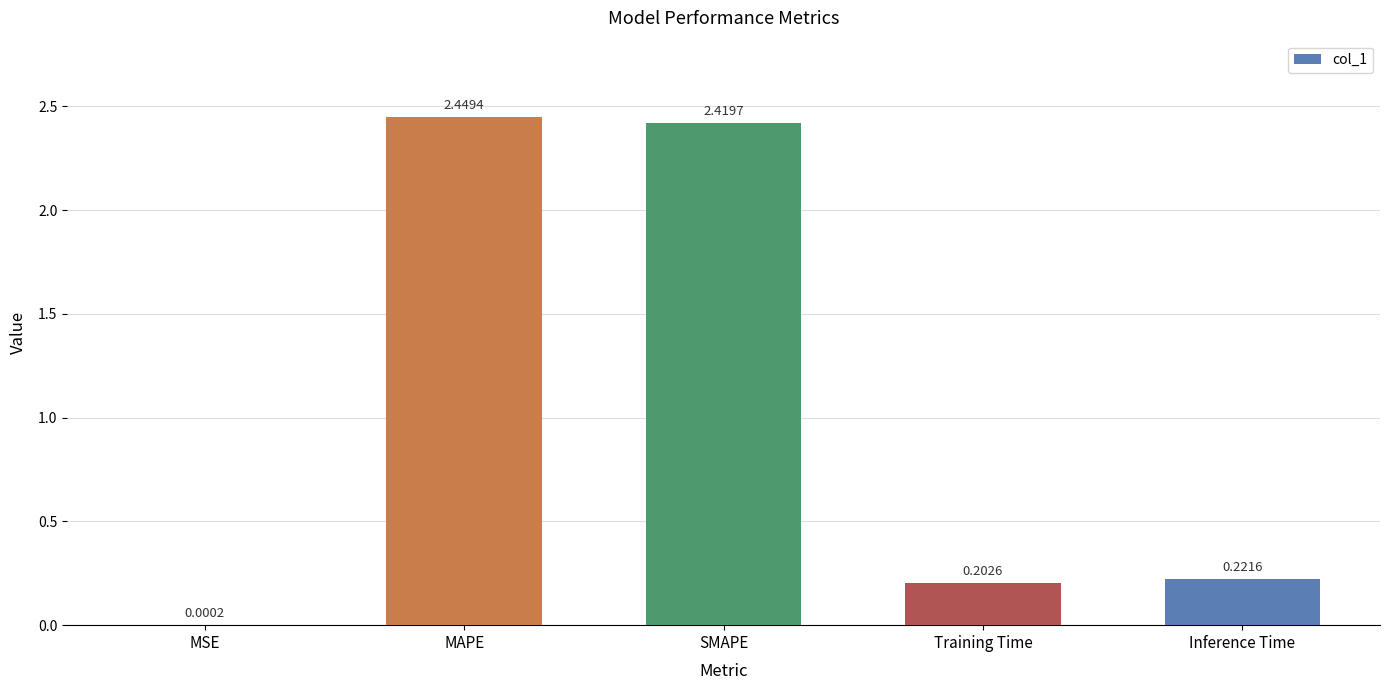

Where is the data nearest to the value 1?

Inference Time